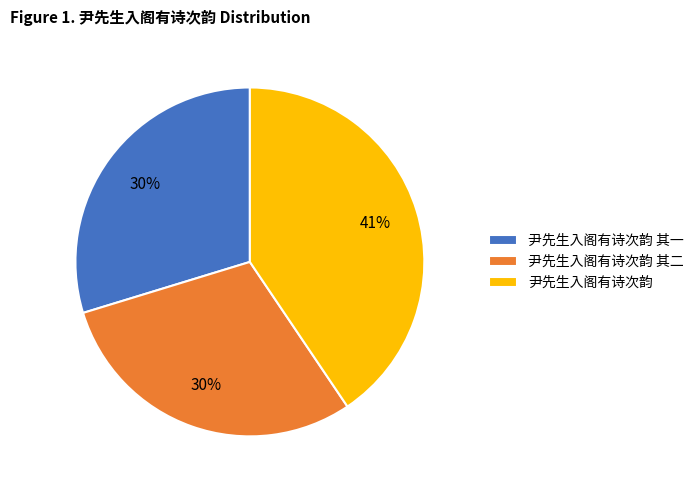

To the nearest percent, what percentage of the pie is 尹先生入阁有诗次韵?

41%